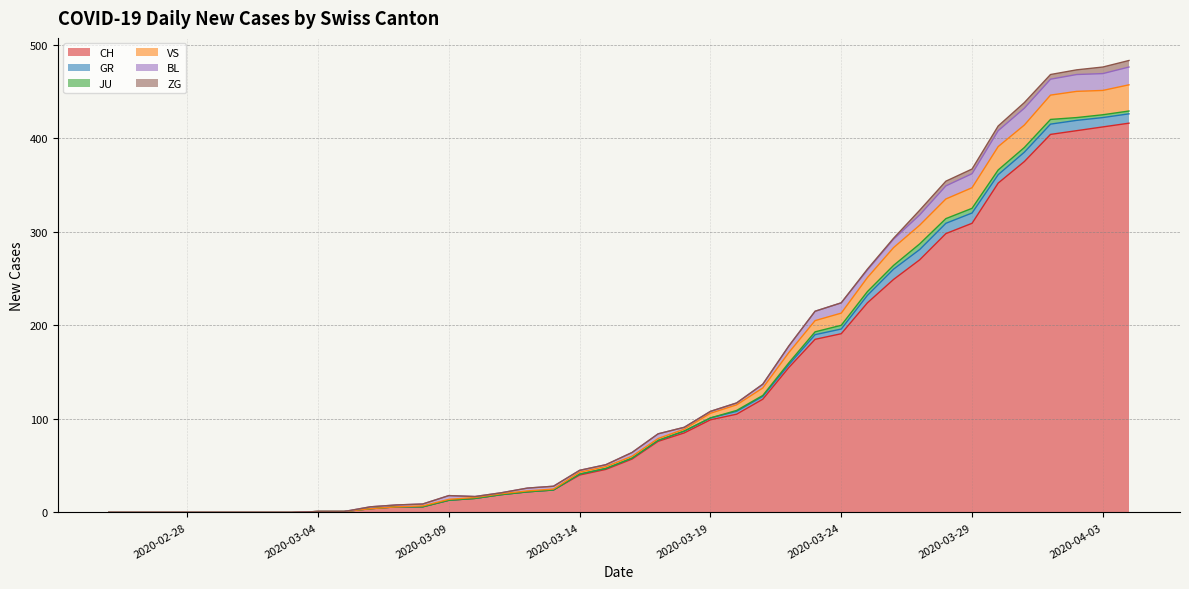

At which category does the chart reach its minimum across all series?

2020-02-25